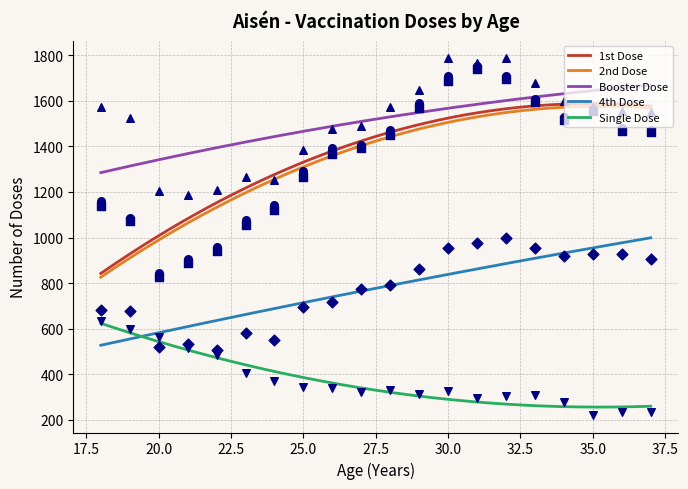

Which series has the largest total across all categories?

SUM_of_Refuerzo_DOSIS